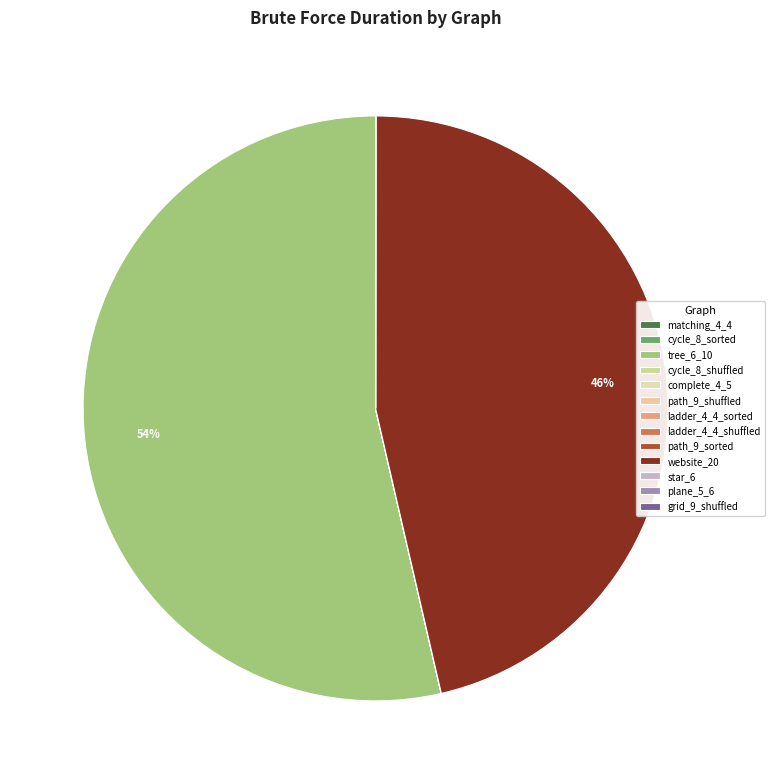

How many segments does this pie chart have?

13